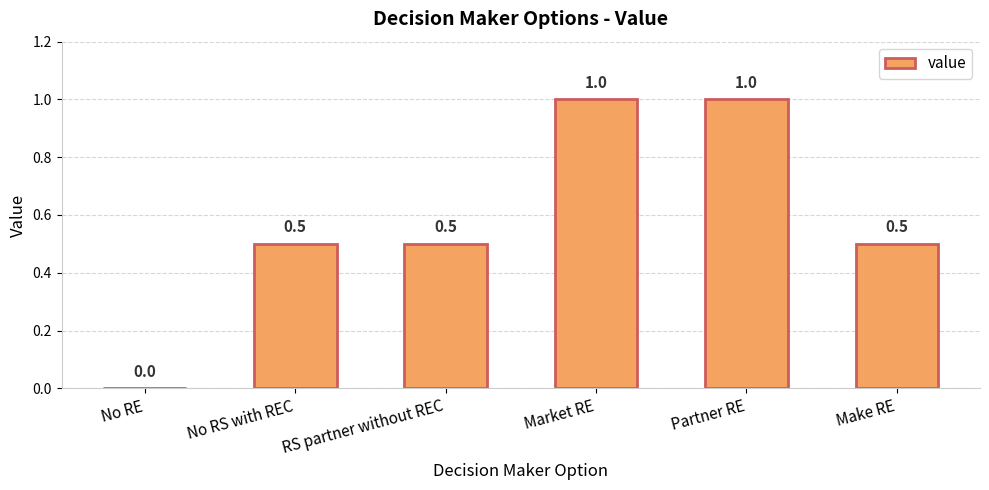

The value at Make RE is 0.1. True or false?

False